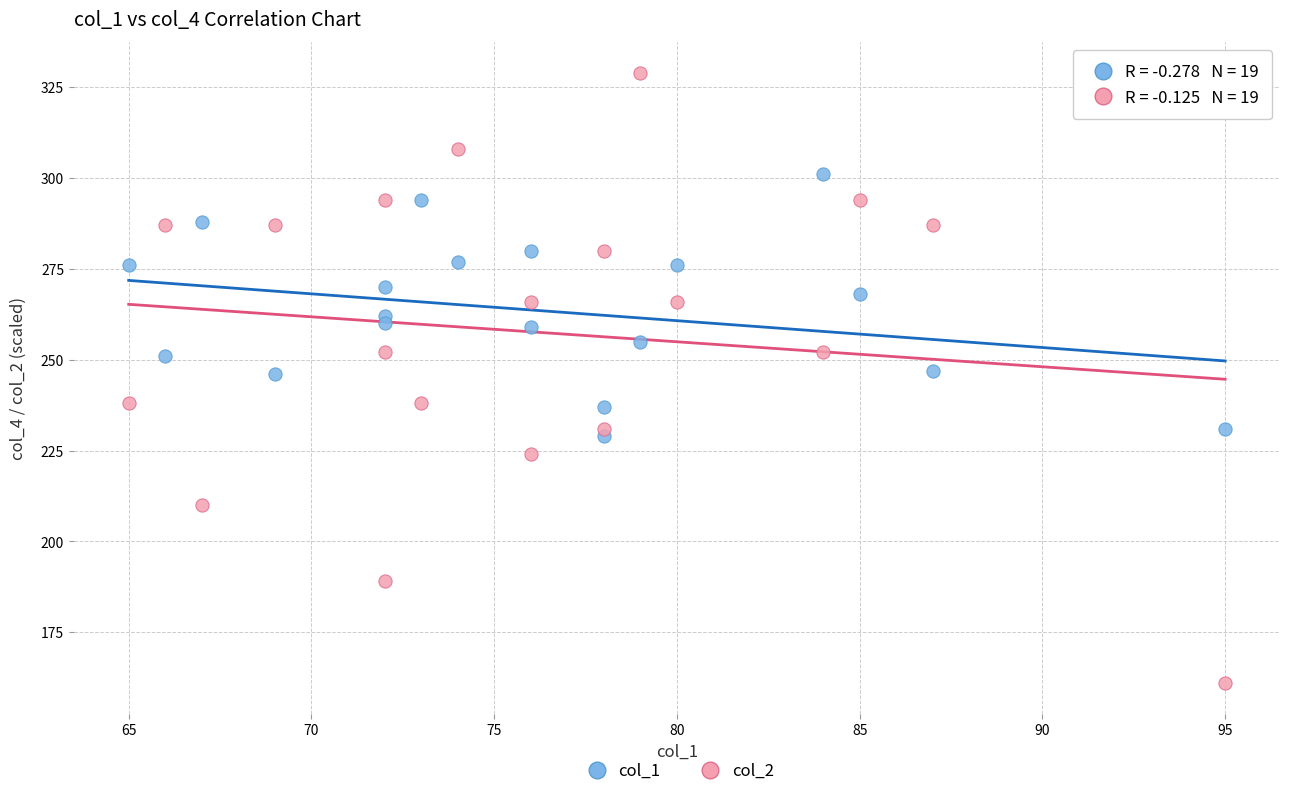

Across all data points, what is the range of X values (max minus min)?

30